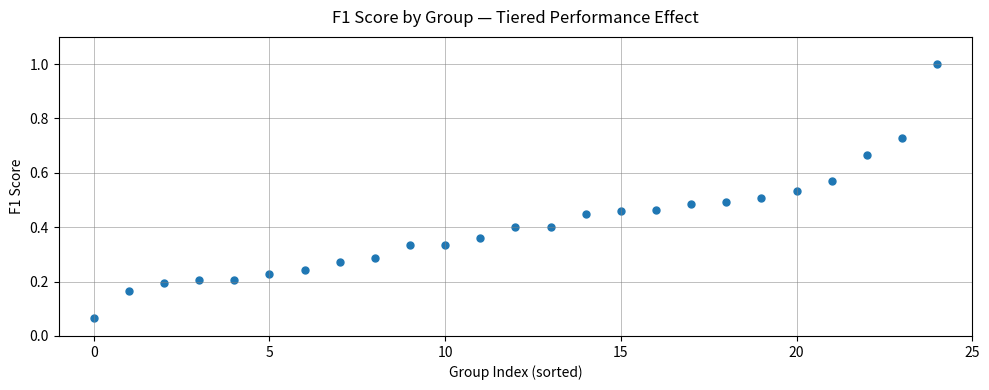

What is the range of Y values (max minus min)?

0.9